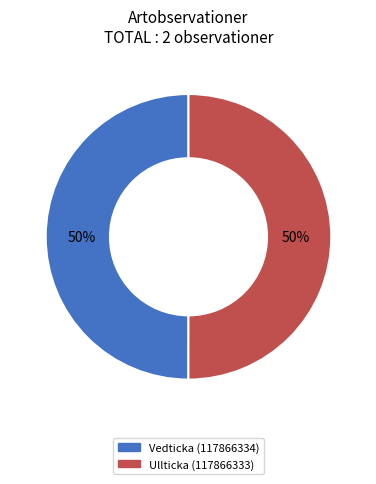

To the nearest percent, what portion does Vedticka (117866334) represent?

50%